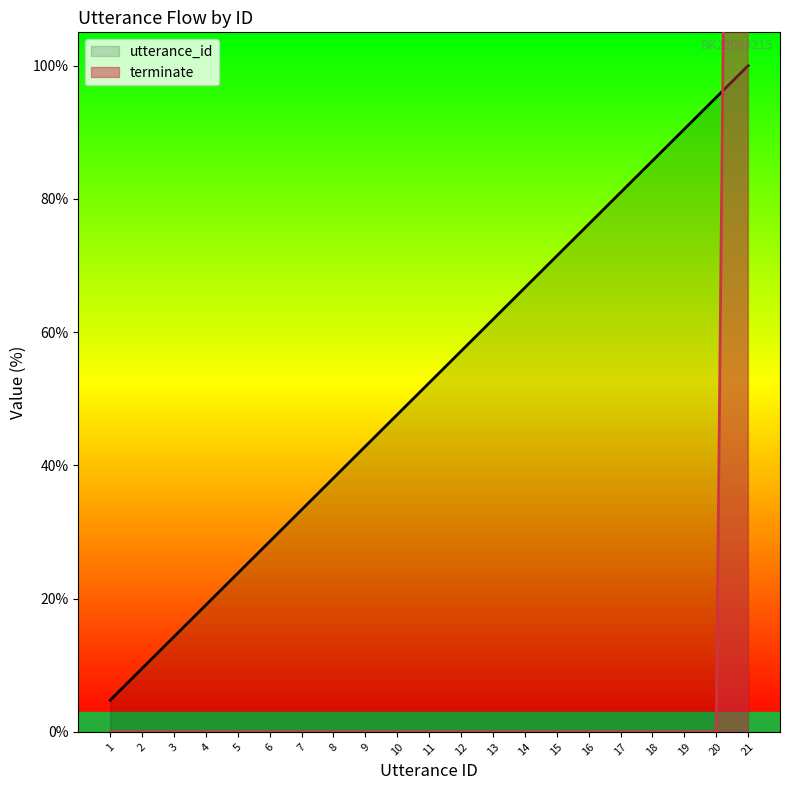

Which series contains the highest Y value?

terminate